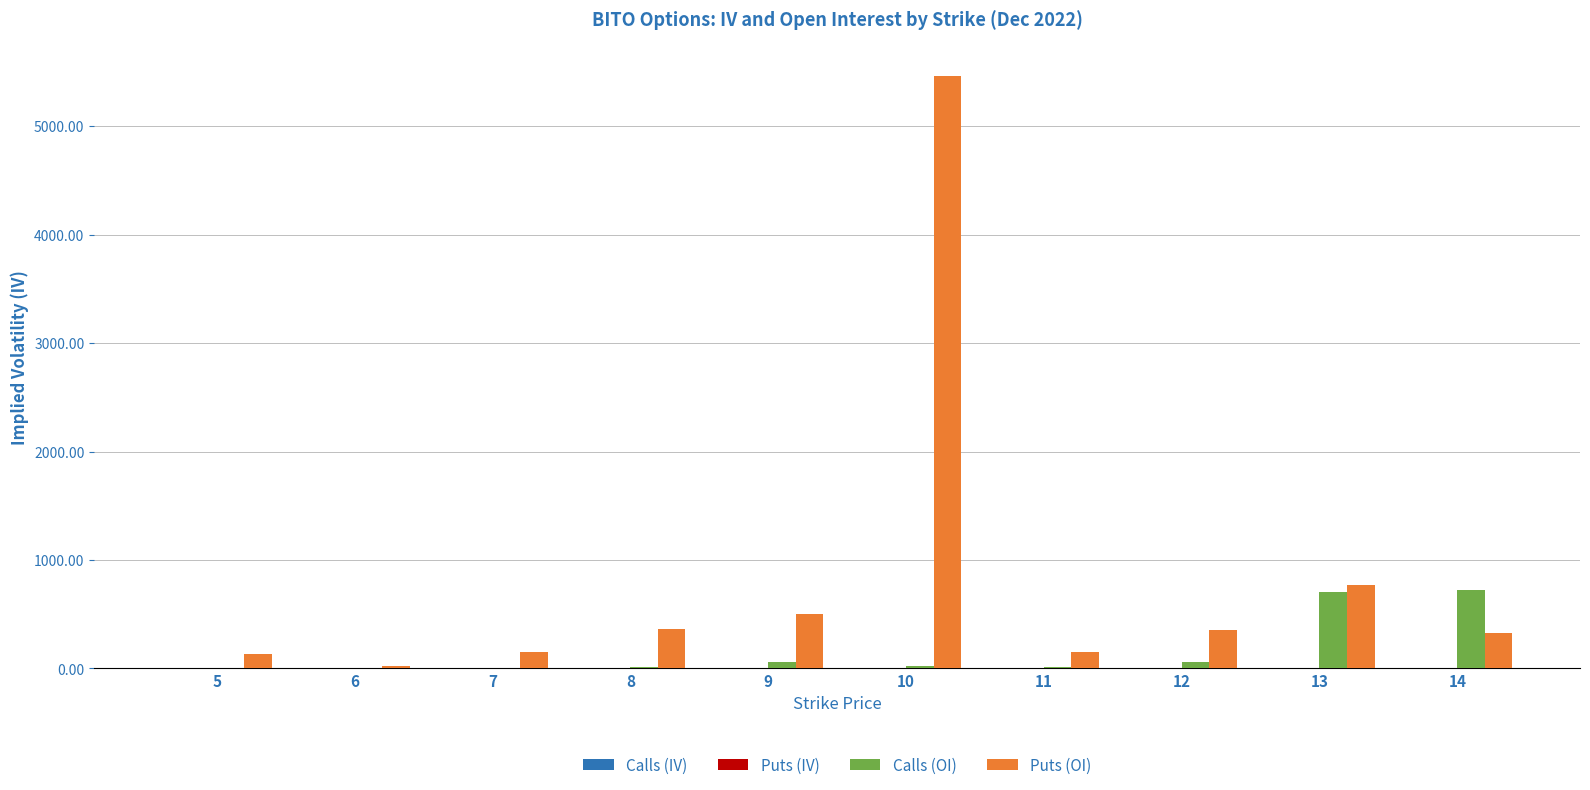

Which series has the largest total across all categories?

Puts (OI)